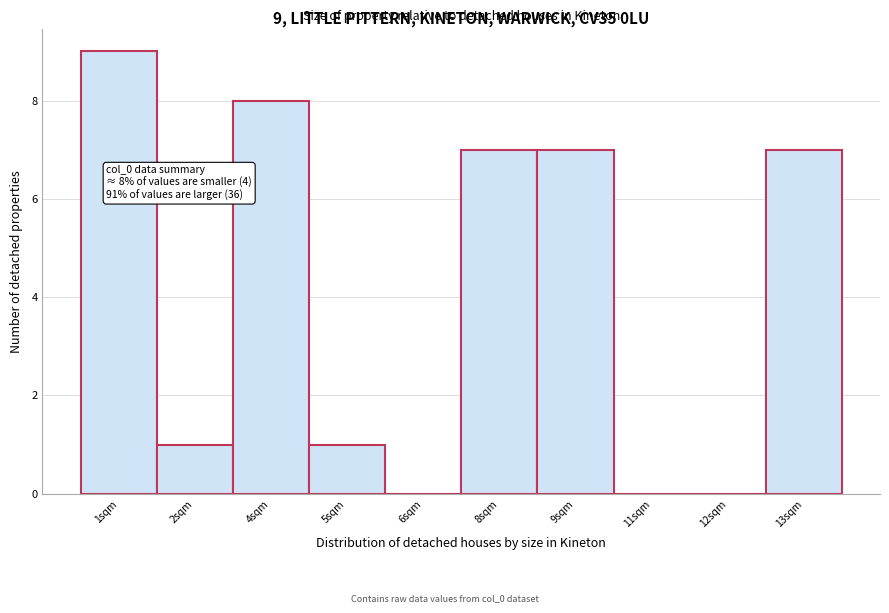

Reading left to right, extract all data points from this chart.

1sqm=9	2sqm=1	4sqm=8	5sqm=1	6sqm=0	8sqm=7	9sqm=7	11sqm=0	12sqm=0	13sqm=7